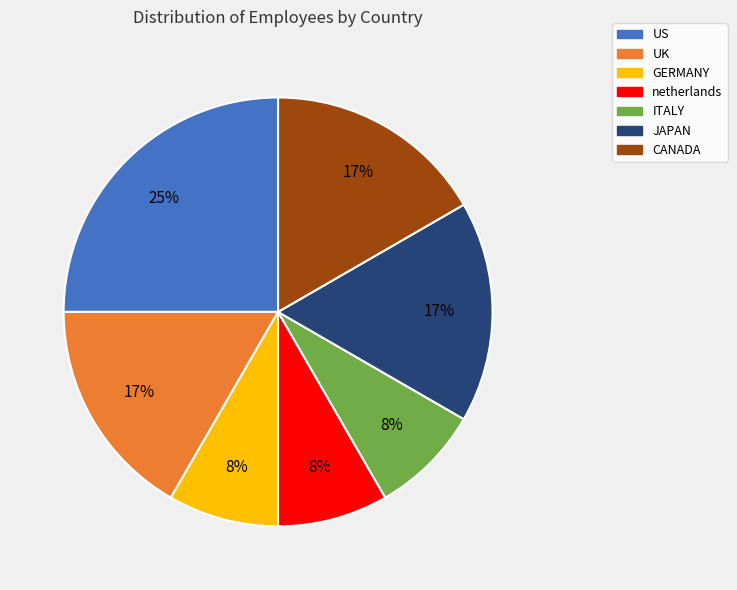

To the nearest percent, what portion does netherlands represent?

8%